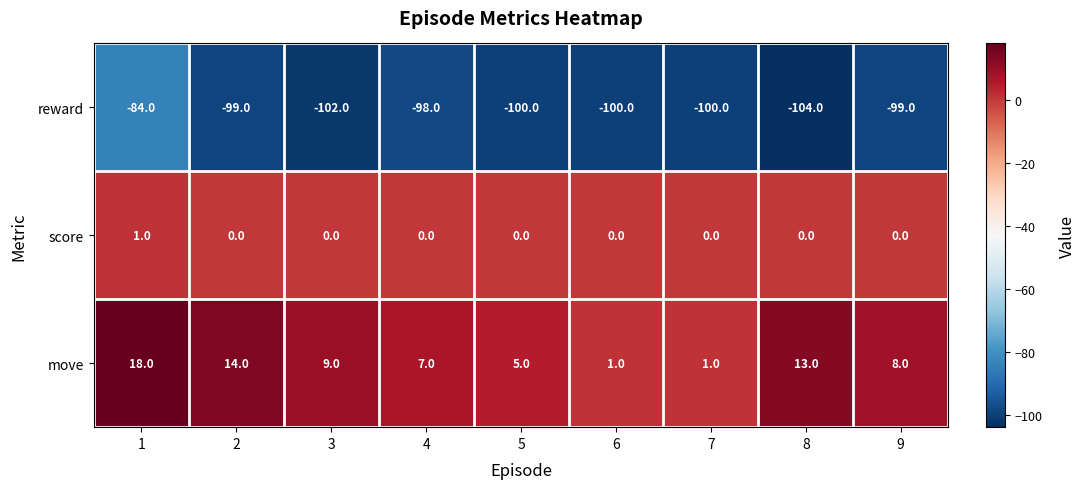

Reading left to right, extract all data points from this chart.

reward: -84	-99	-102	-98	-100	-100	-100	-104	-99
score: 1	0	0	0	0	0	0	0	0
move: 18	14	9	7	5	1	1	13	8